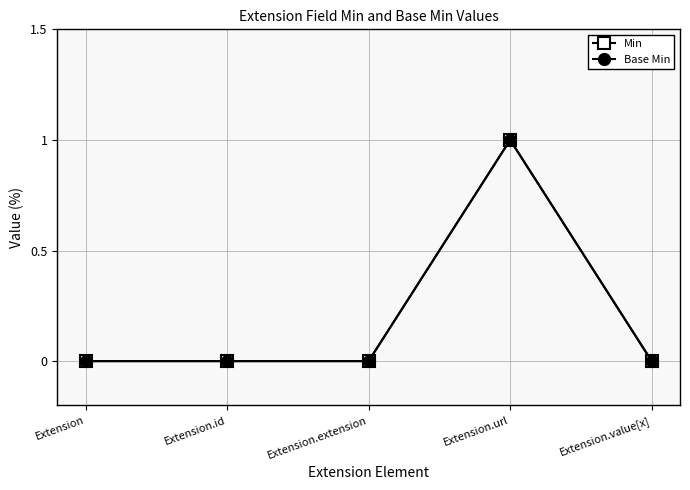

Reading right to left, transcribe all the data shown in this chart.

Min: Extension.value[x]=0	Extension.url=1	Extension.extension=0	Extension.id=0	Extension=0
Base Min: Extension.value[x]=0	Extension.url=1	Extension.extension=0	Extension.id=0	Extension=0